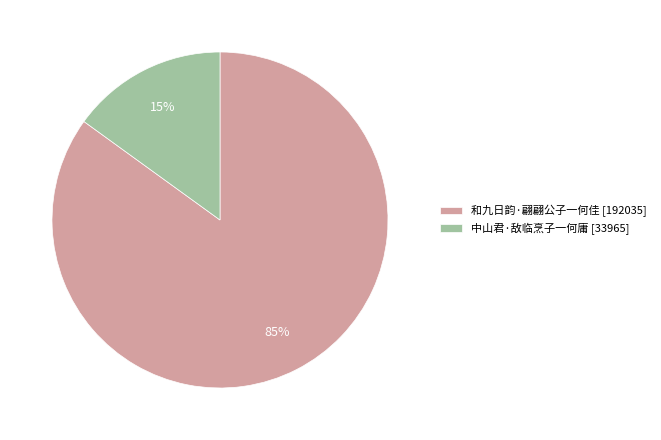

What is the smallest slice in the pie chart?

中山君·敌临烹子一何庸